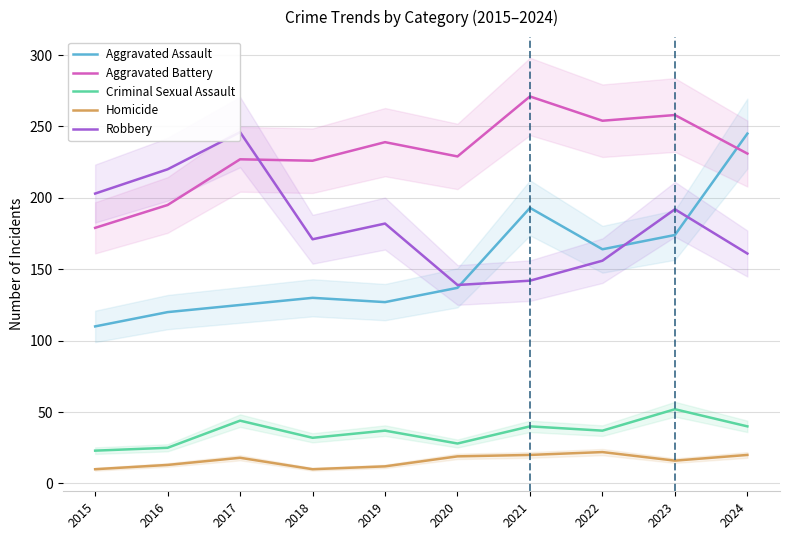

At which label does Homicide first exceed 18?

2020